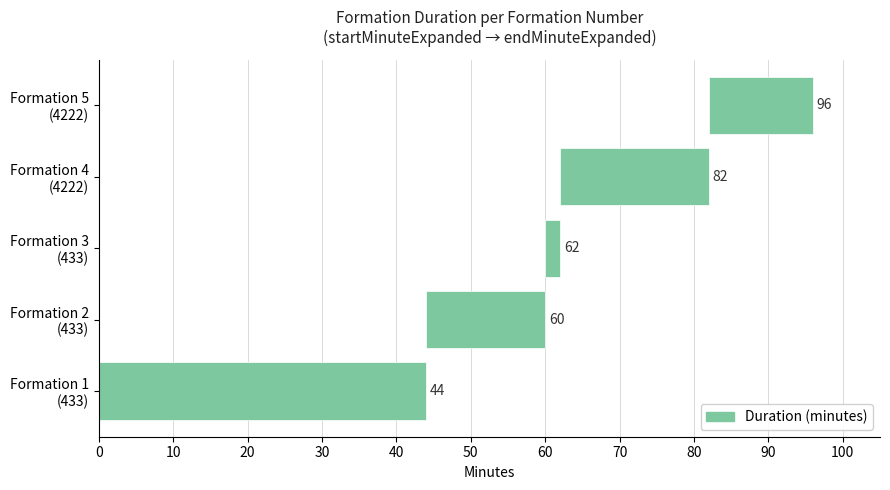

Count the number of values greater than 16.

2